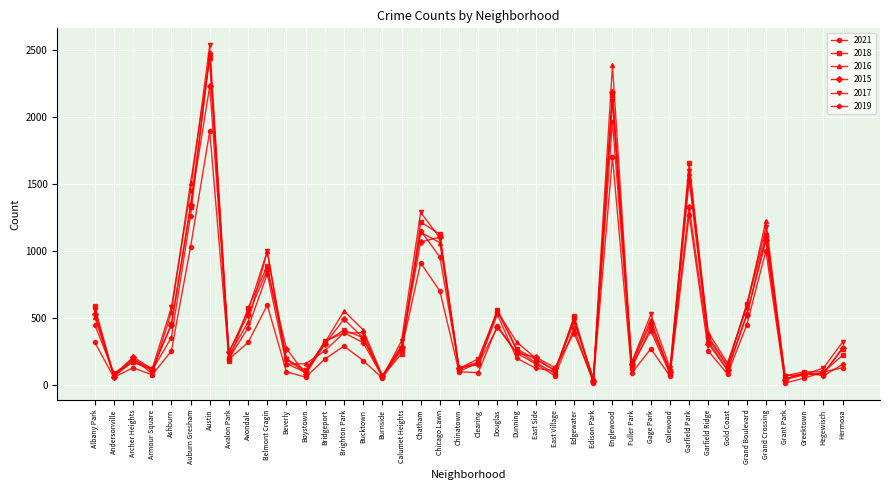

Between Bucktown and Garfield Park, which series saw the biggest shift?

2018